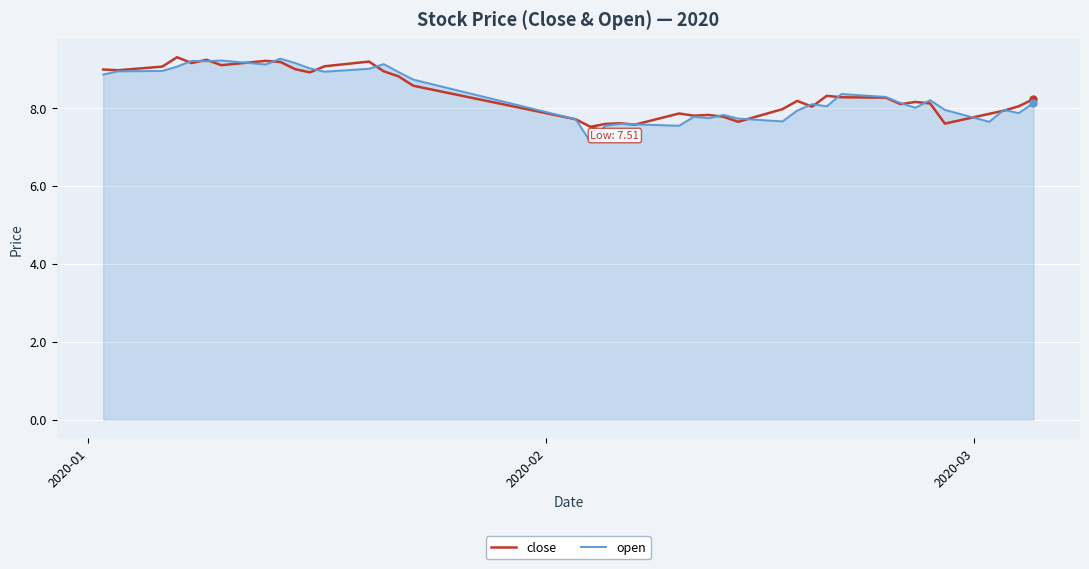

What is the lowest value of the close series?

7.5